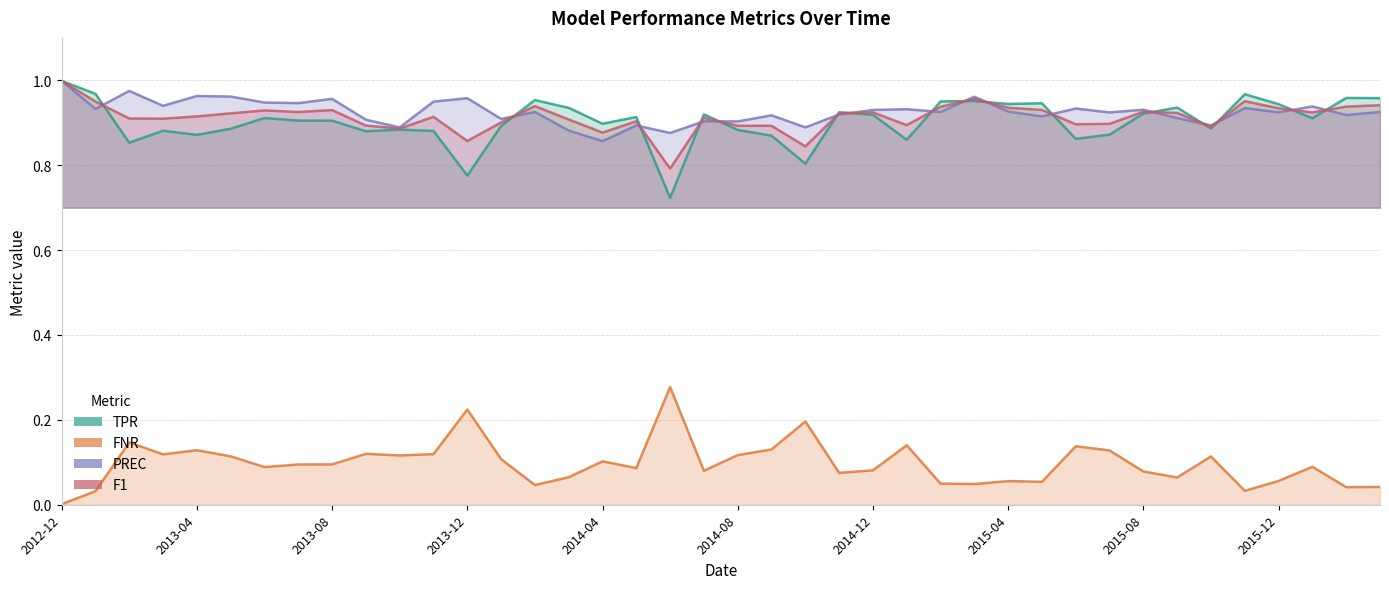

At 37, list the series in order from largest to smallest.

PREC, F1, TPR, FNR